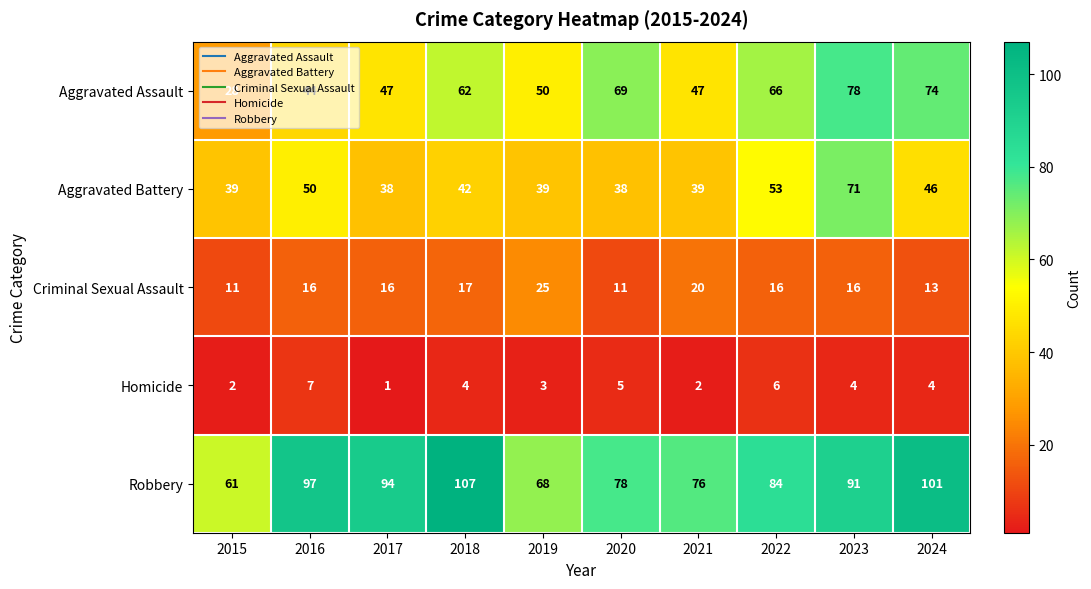

What is the sum of all Criminal Sexual Assault values?

161